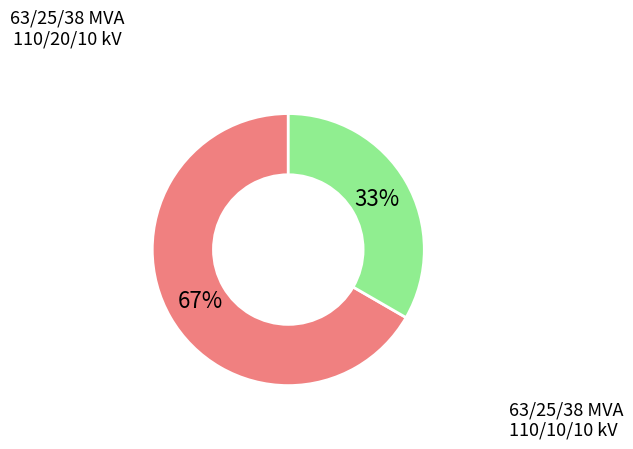

Is there any slice that represents more than half of the pie?

Yes